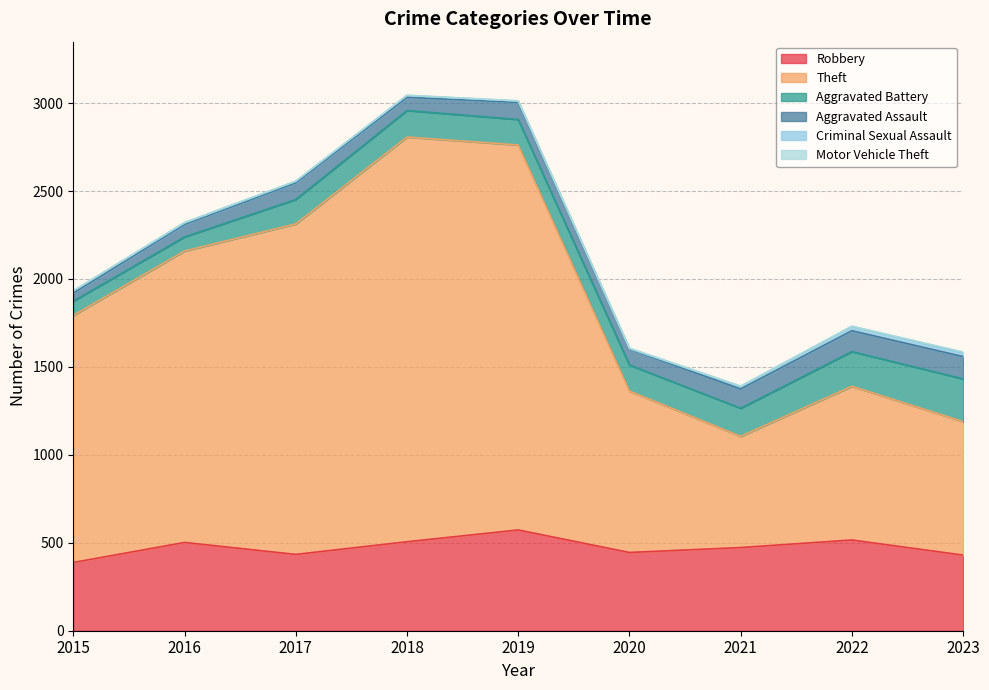

How many interior local peaks does the Theft series have?

2